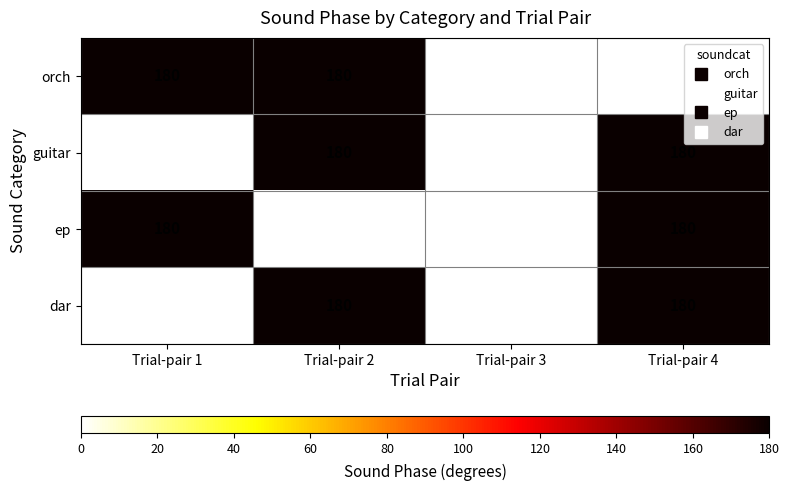

What is the total value across all series at Trial-pair 2?

540